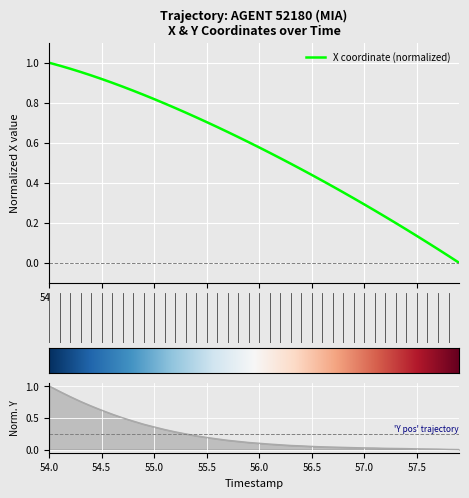

How many series are shown in this chart?

2